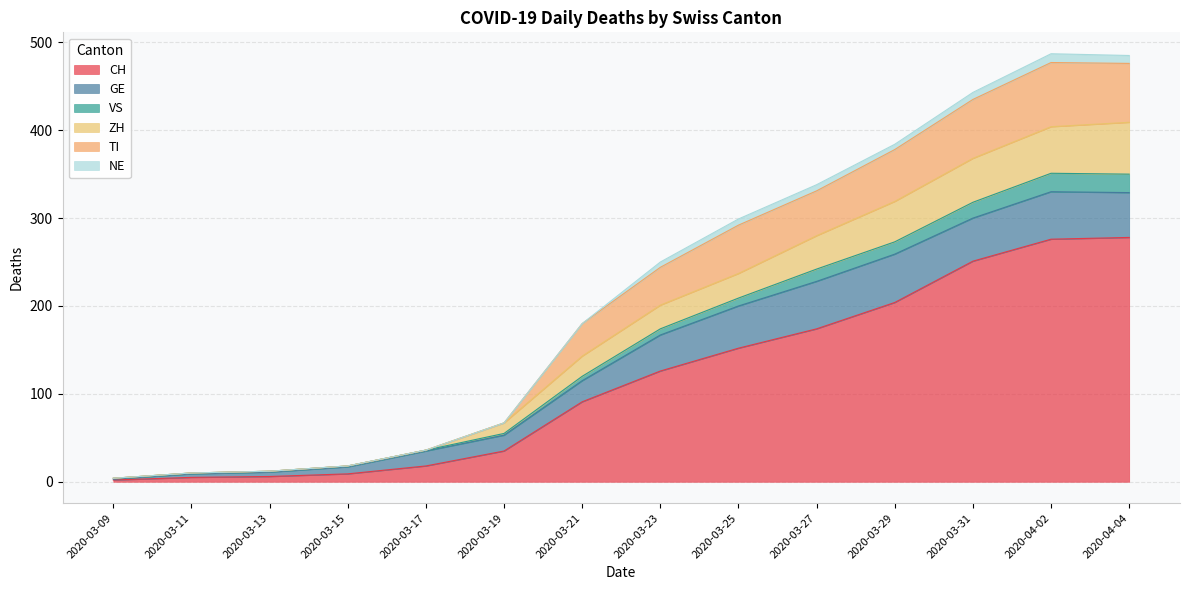

At which label is CH closest to 140?

2020-03-25